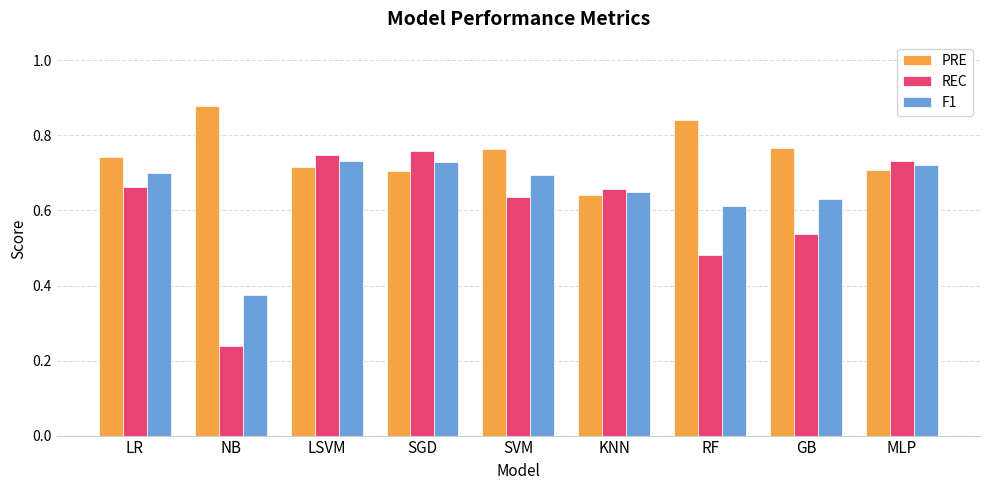

List the series in order of their overall mean, lowest first.

REC, F1, PRE